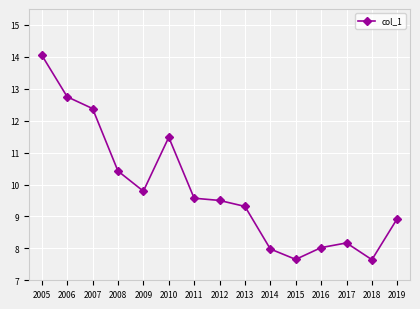

True or false: there are more than 1 points higher than both neighbors.

True